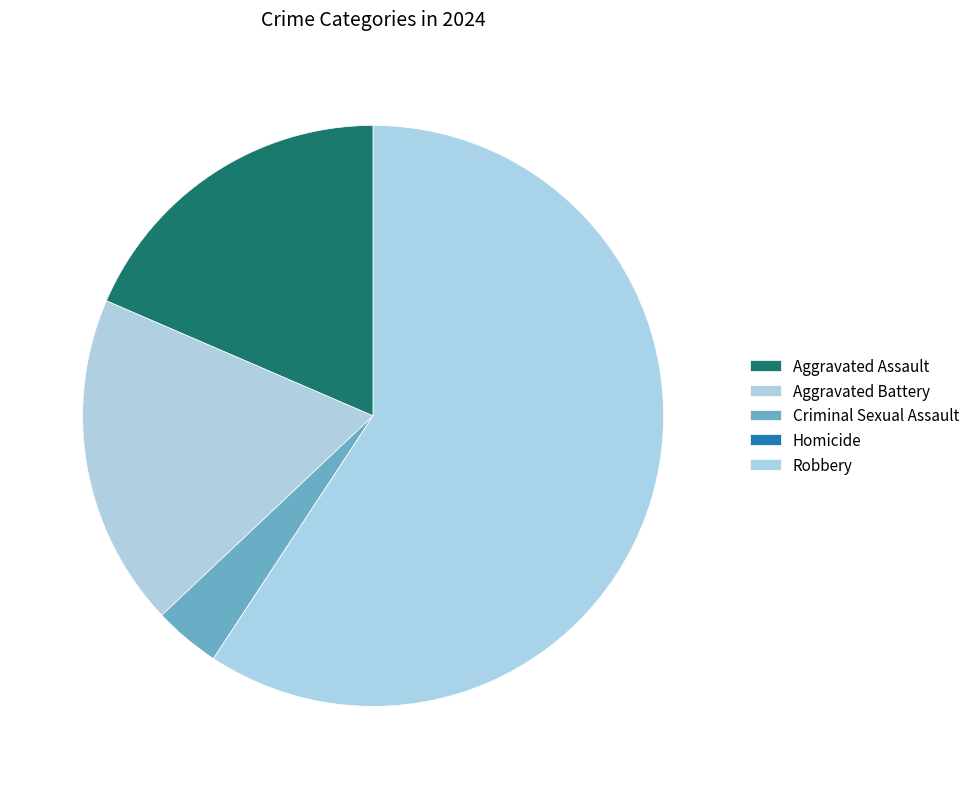

What is the ratio of the value at Aggravated Battery to the value at Robbery?

0.3